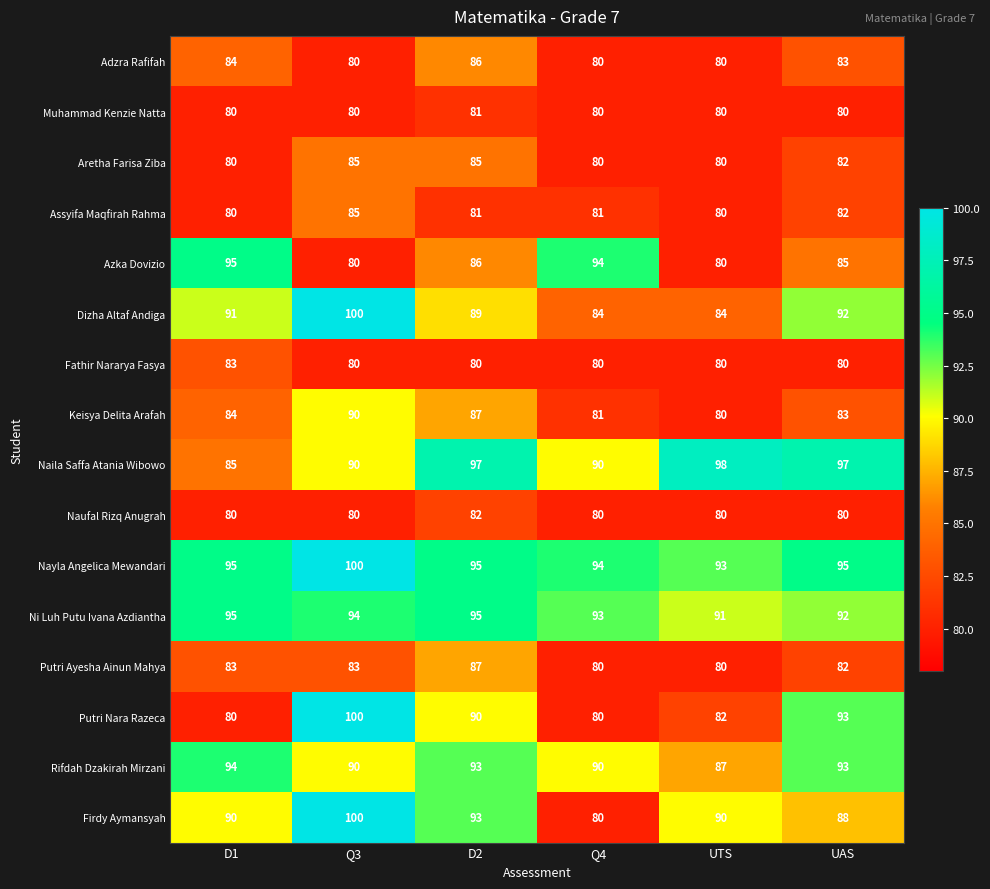

Where is Keisya Delita Arafah nearest to the value 85?

D1